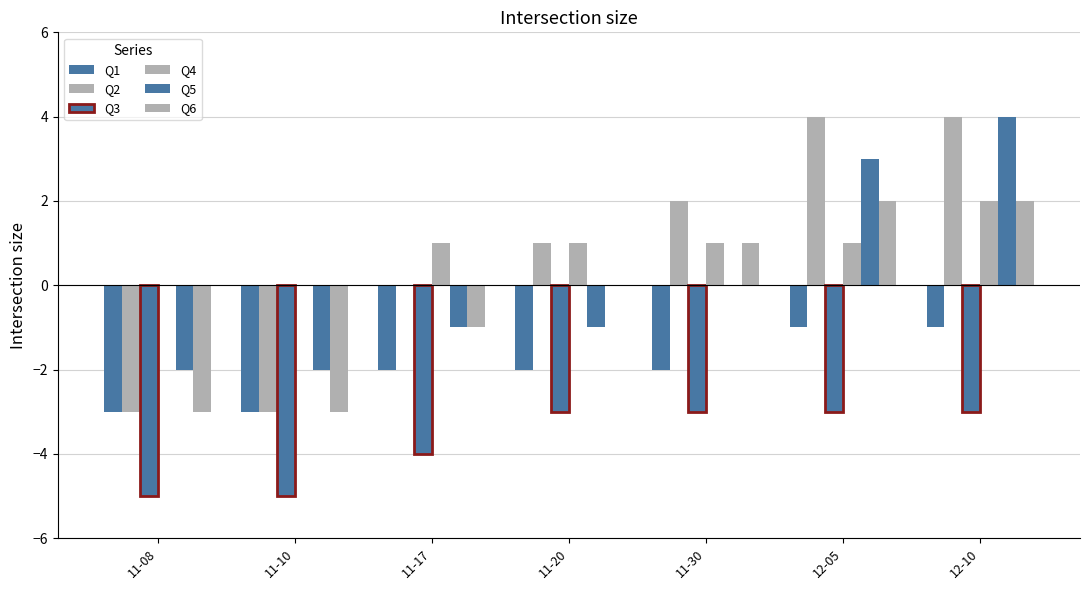

Which category has the lowest value in the Q4 series?

11-08